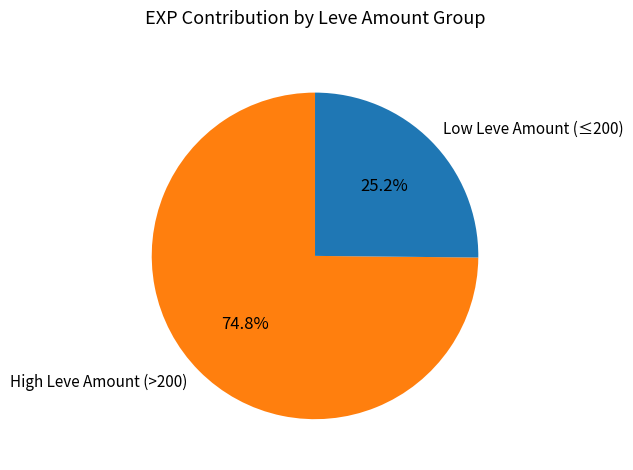

Rank the categories by value from lowest to highest.

Low Leve Amount (≤200), High Leve Amount (>200)